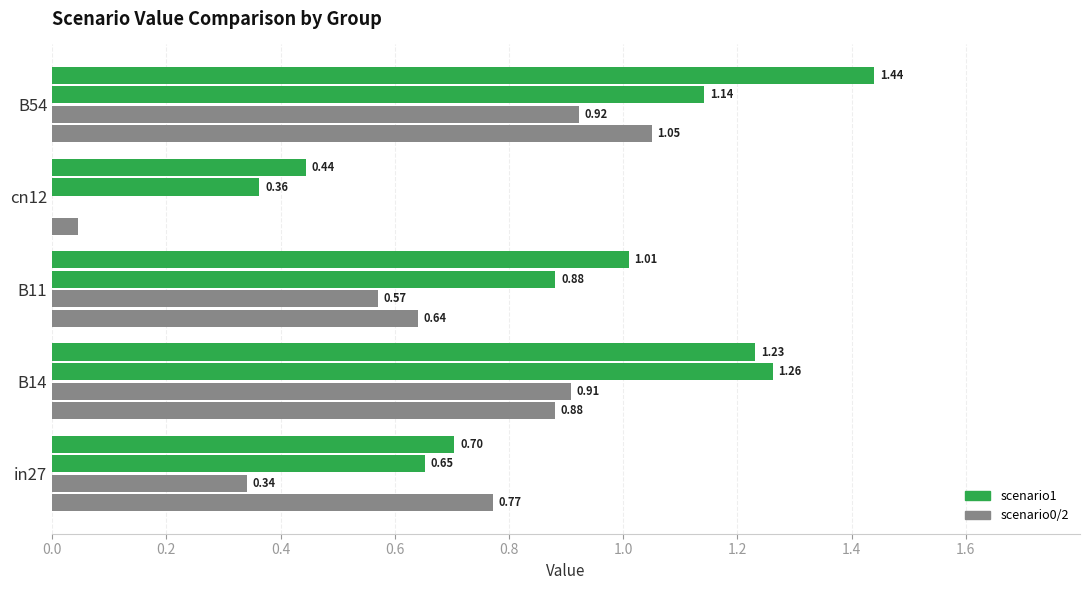

How many series are shown in this chart?

4